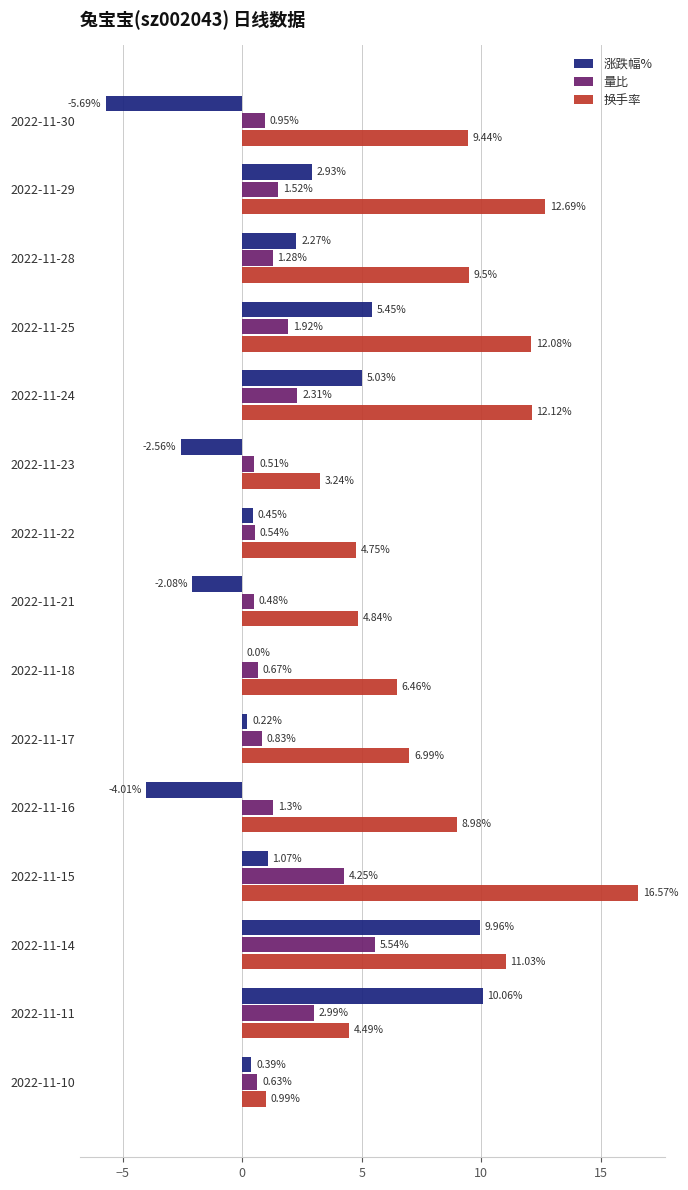

What is the sum of all 涨跌幅% values?

23.5